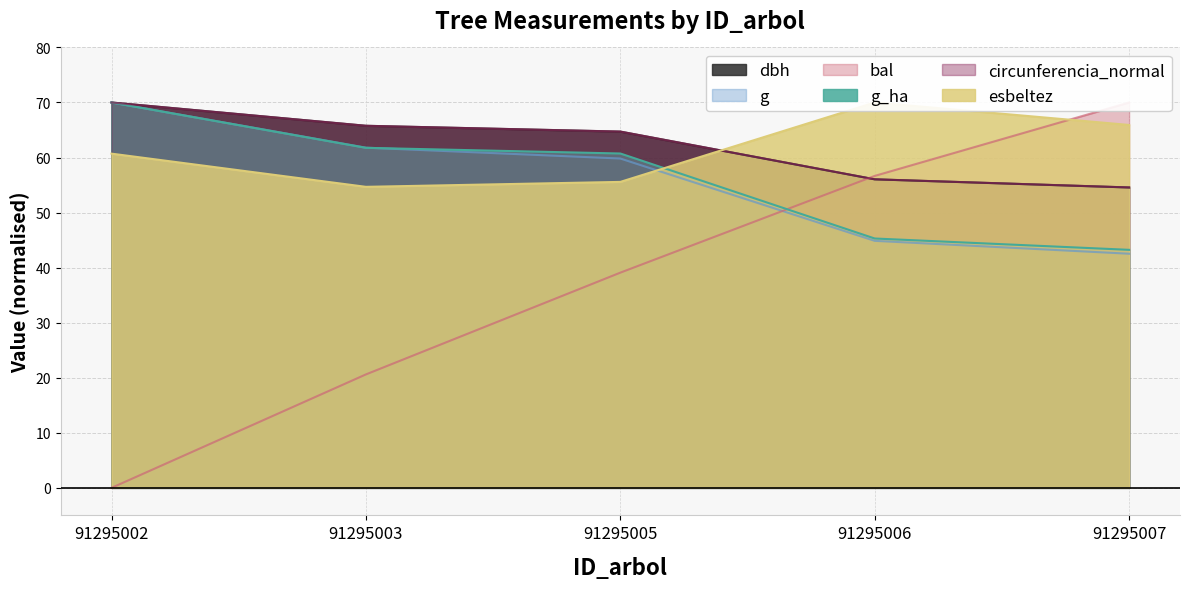

Where is esbeltez nearest to the value 62?

91295002